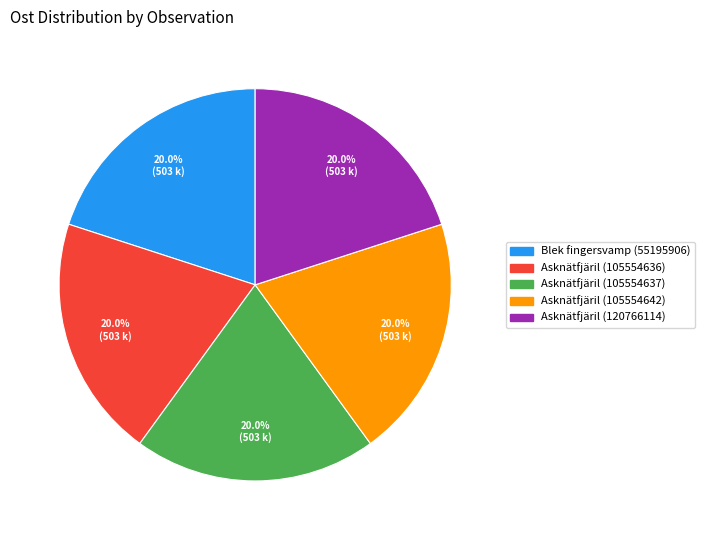

True or false: Asknätfjäril (105554637) accounts for 20% of the total.

True